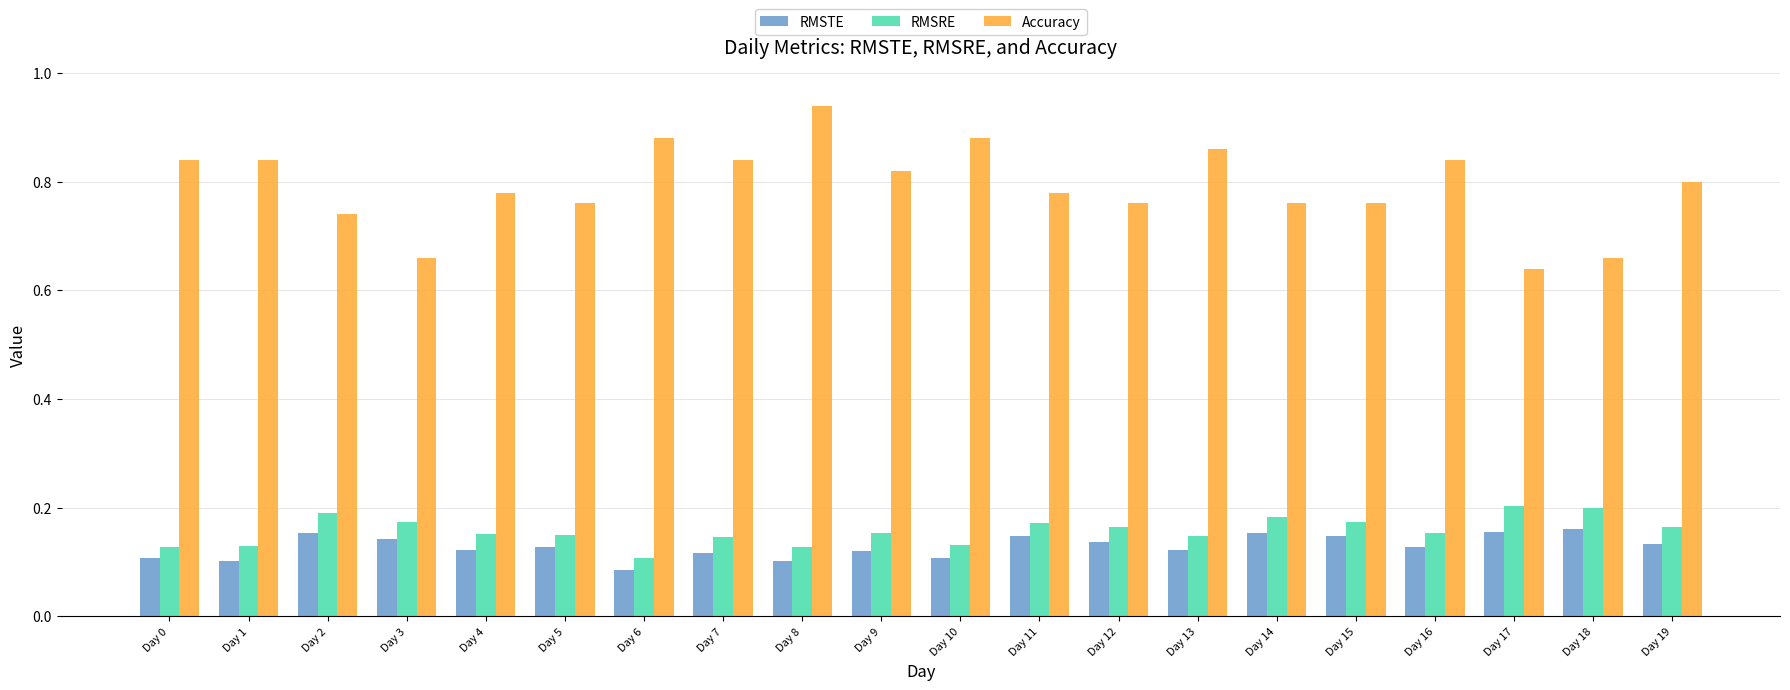

At which category does the chart reach its peak across all series?

Day 8